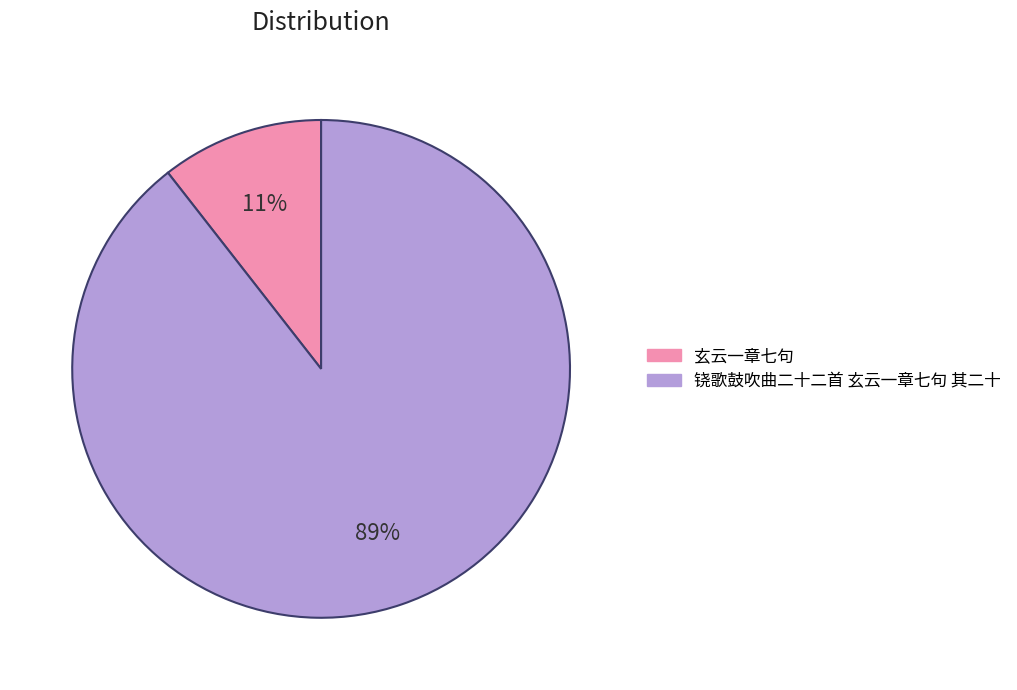

The 玄云一章七句 slice represents 11% of the pie. True or false?

True